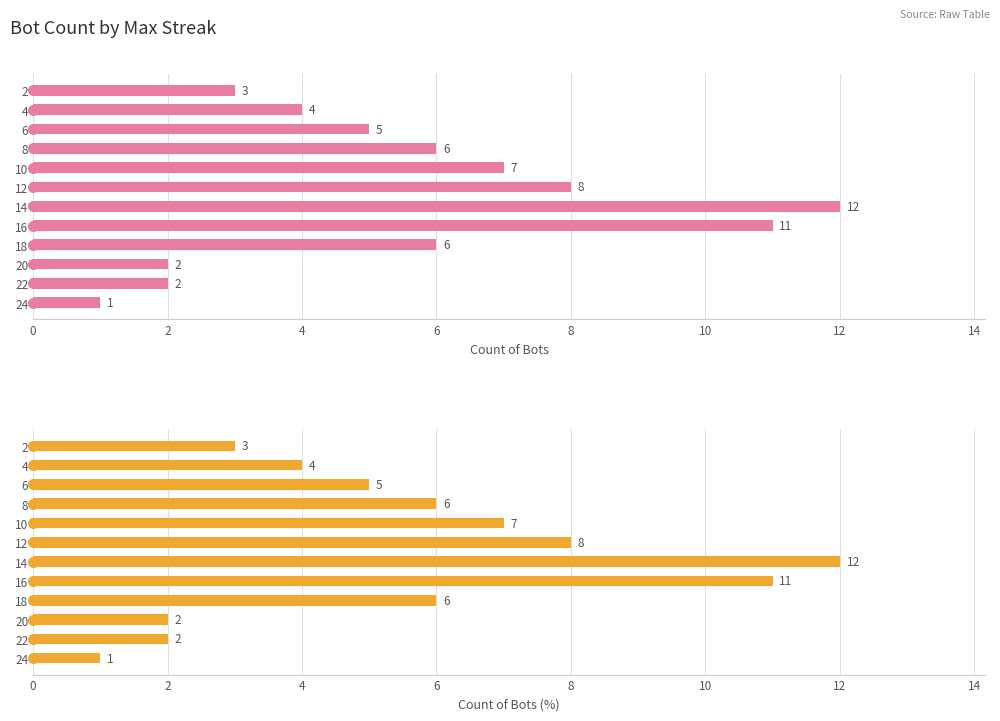

How many series are shown in this chart?

2